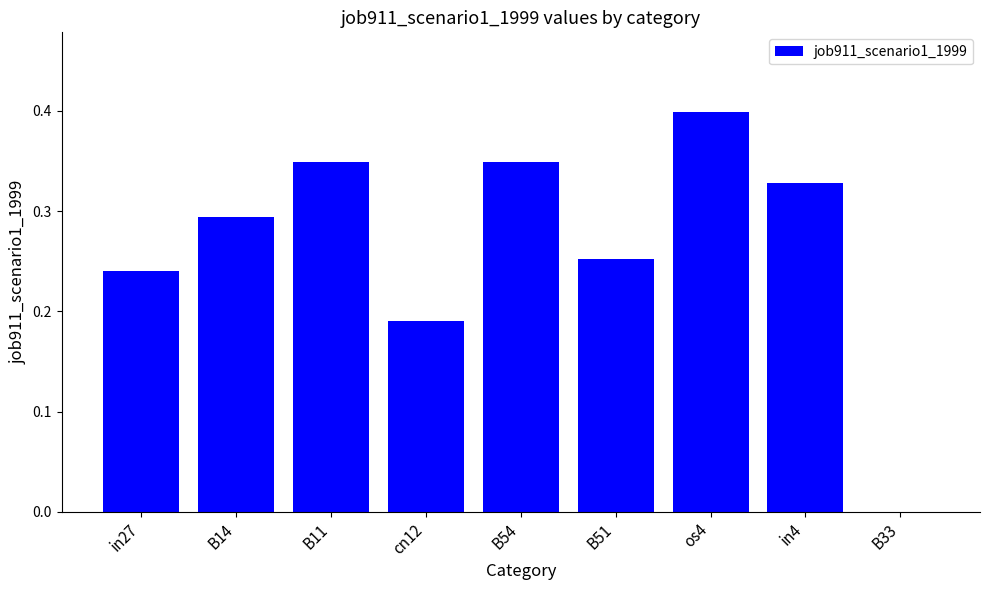

What is the greatest value displayed?

0.4